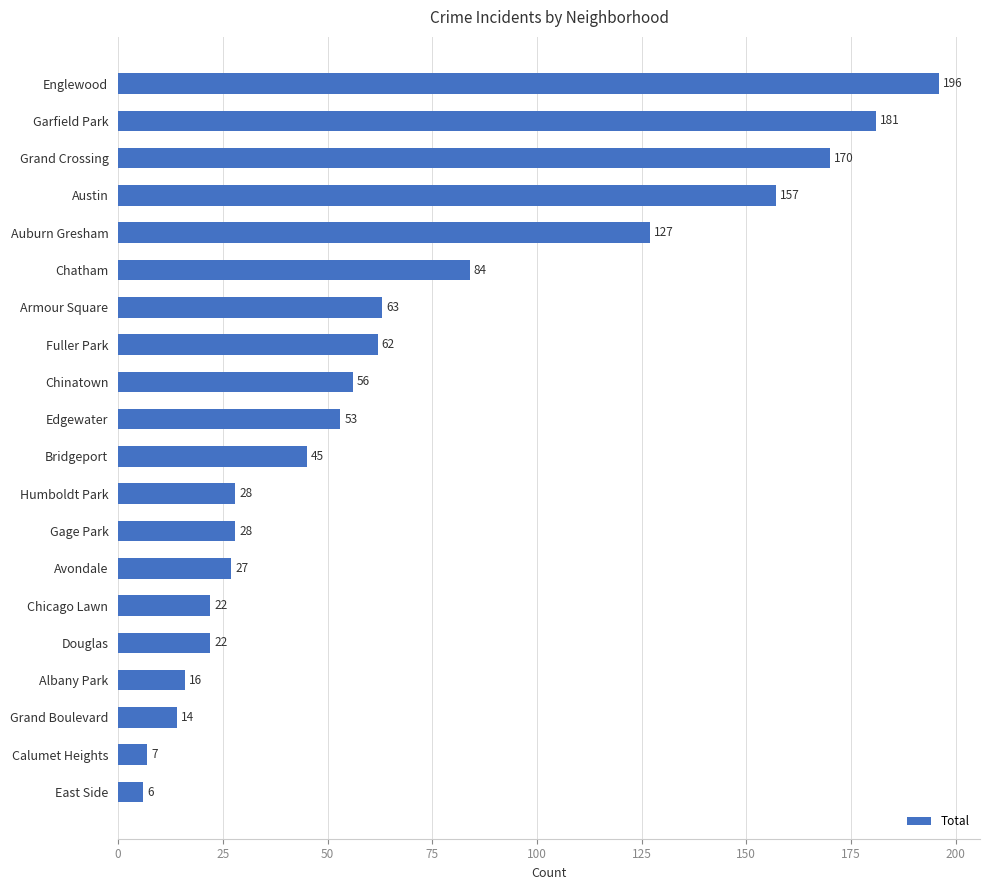

What is the minimum value shown in the chart?

6